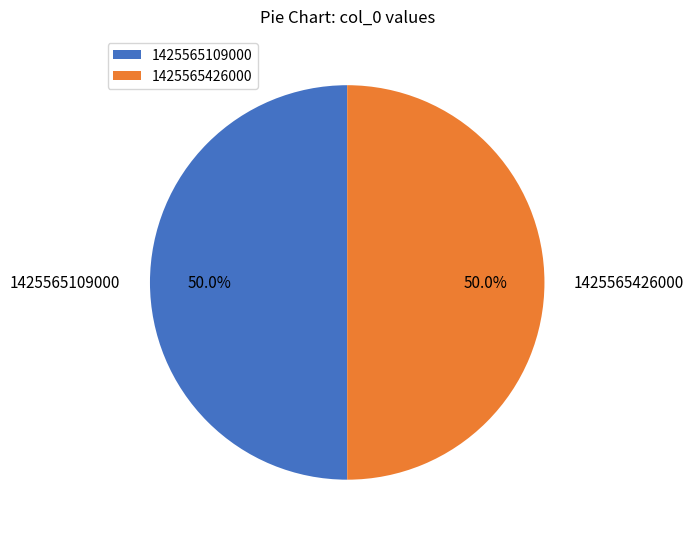

Is it true that 1425565109000 is 50% of the pie?

True